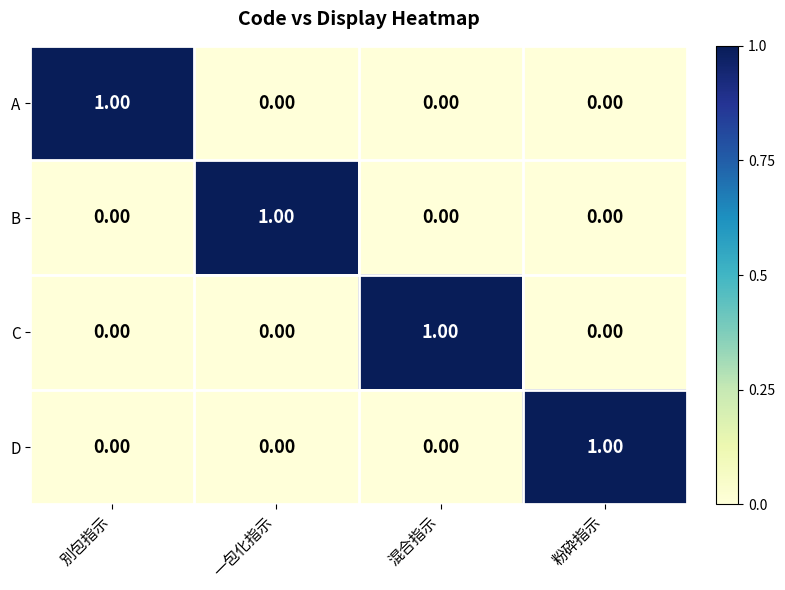

At how many categories does at least one series exceed 0?

4